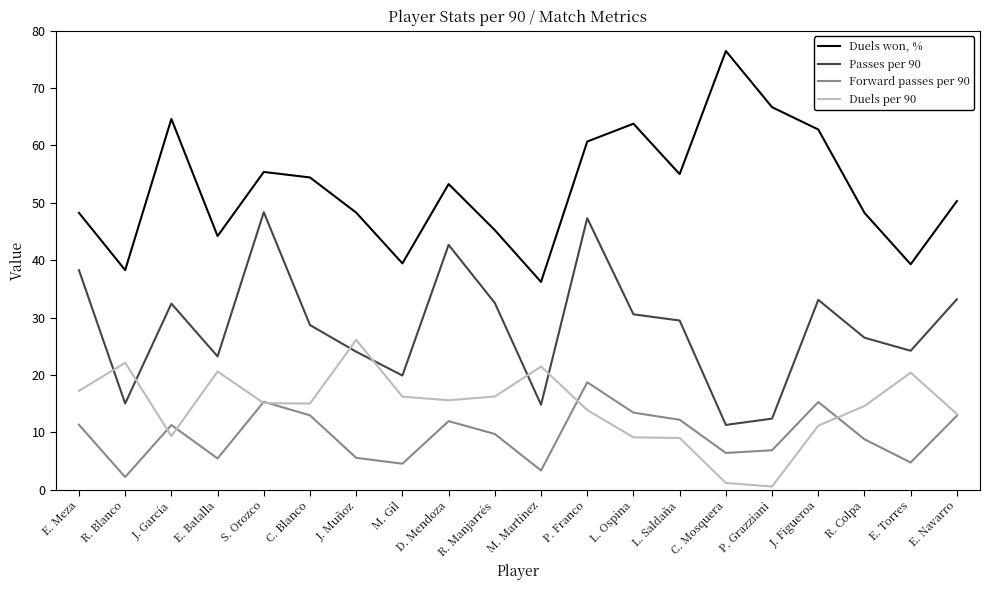

The Duels won, % series shows 56.0 at M. Gil. True or false?

False